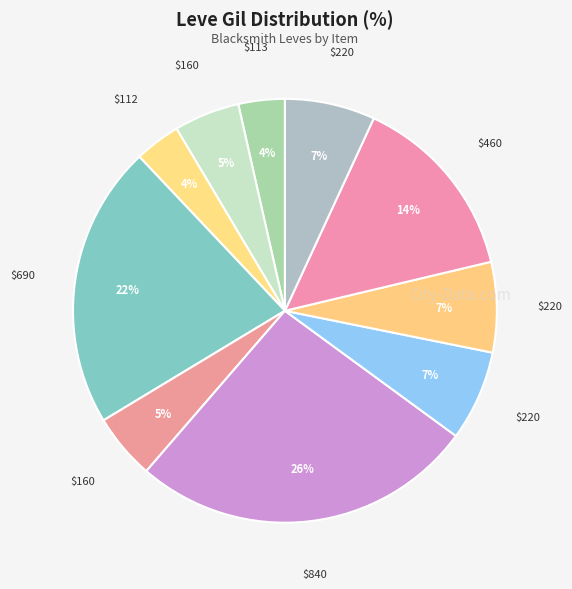

Is there a majority slice in this chart?

No